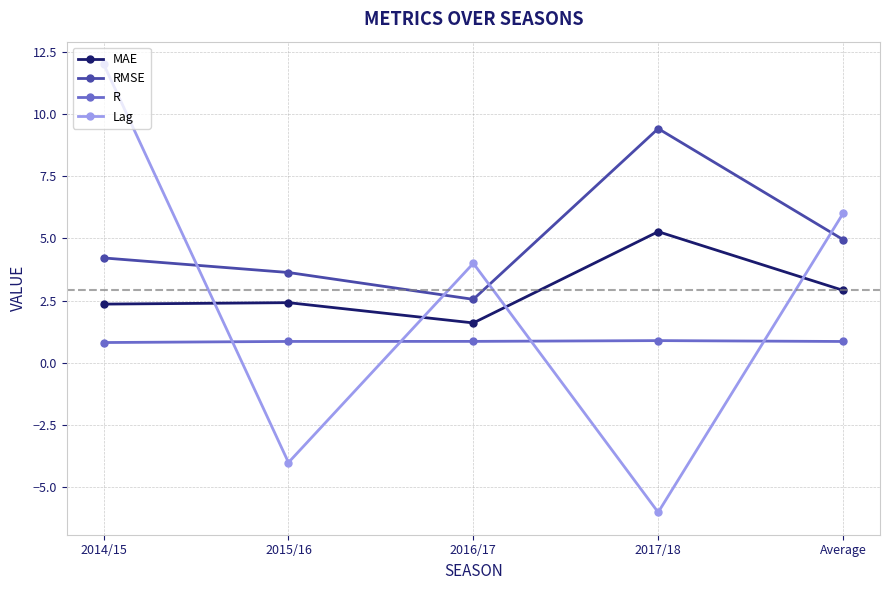

What is the maximum value for MAE?

5.3